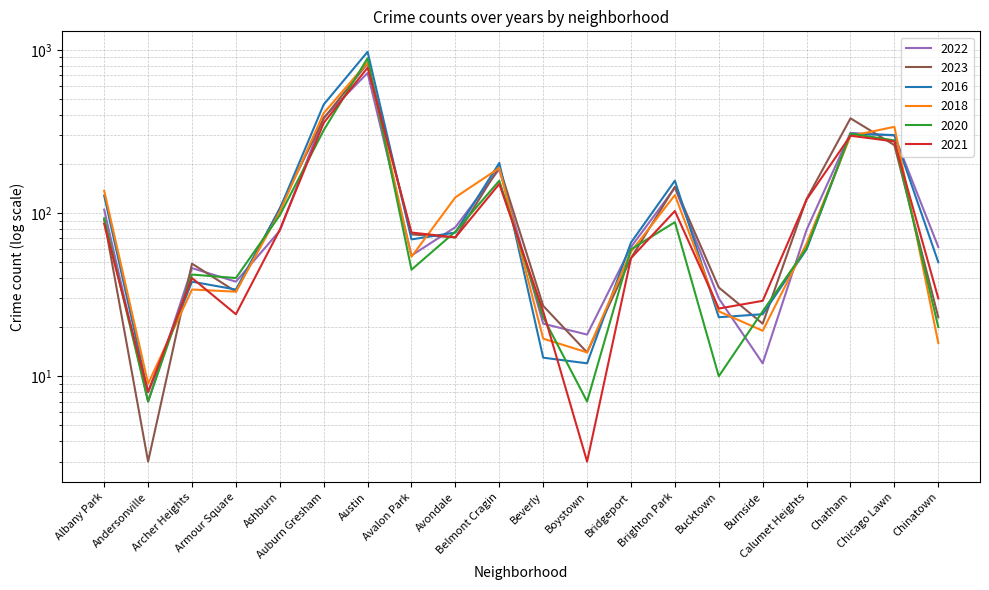

Between Austin and Avalon Park, which series saw the biggest shift?

2016